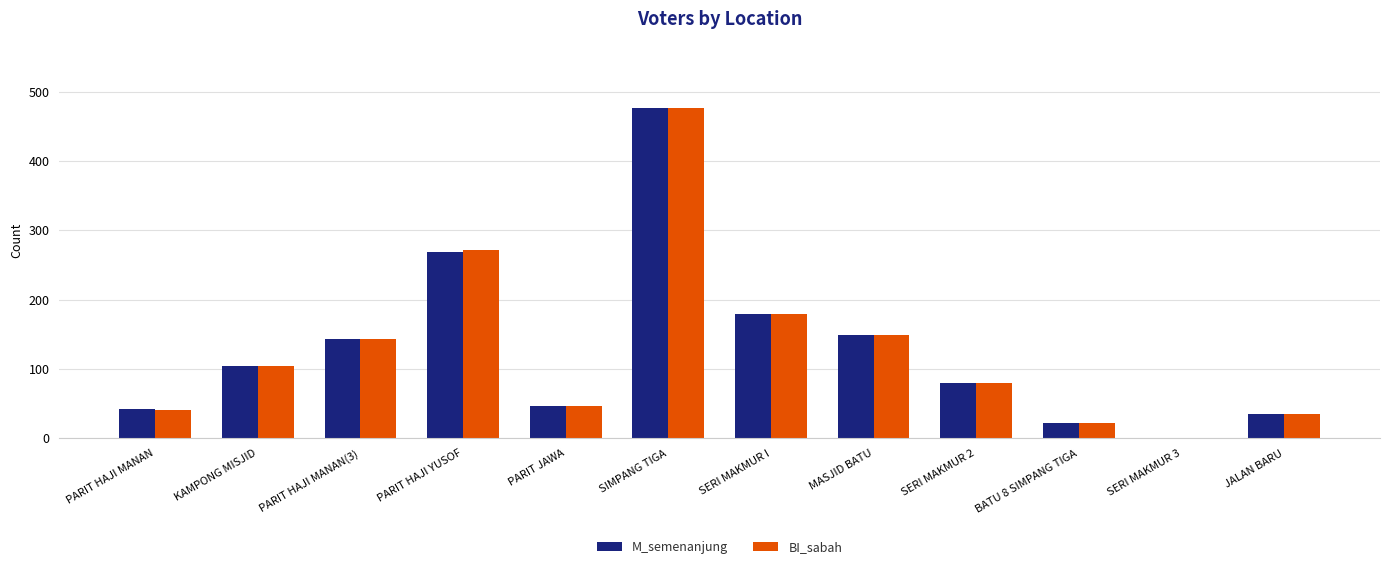

What is the difference between the BI_sabah values at SERI MAKMUR 3 and KAMPONG MISJID?

103